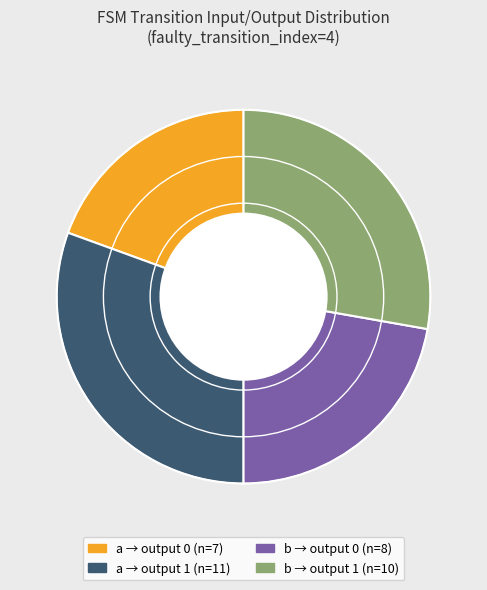

Is there any slice that represents more than half of the pie?

No